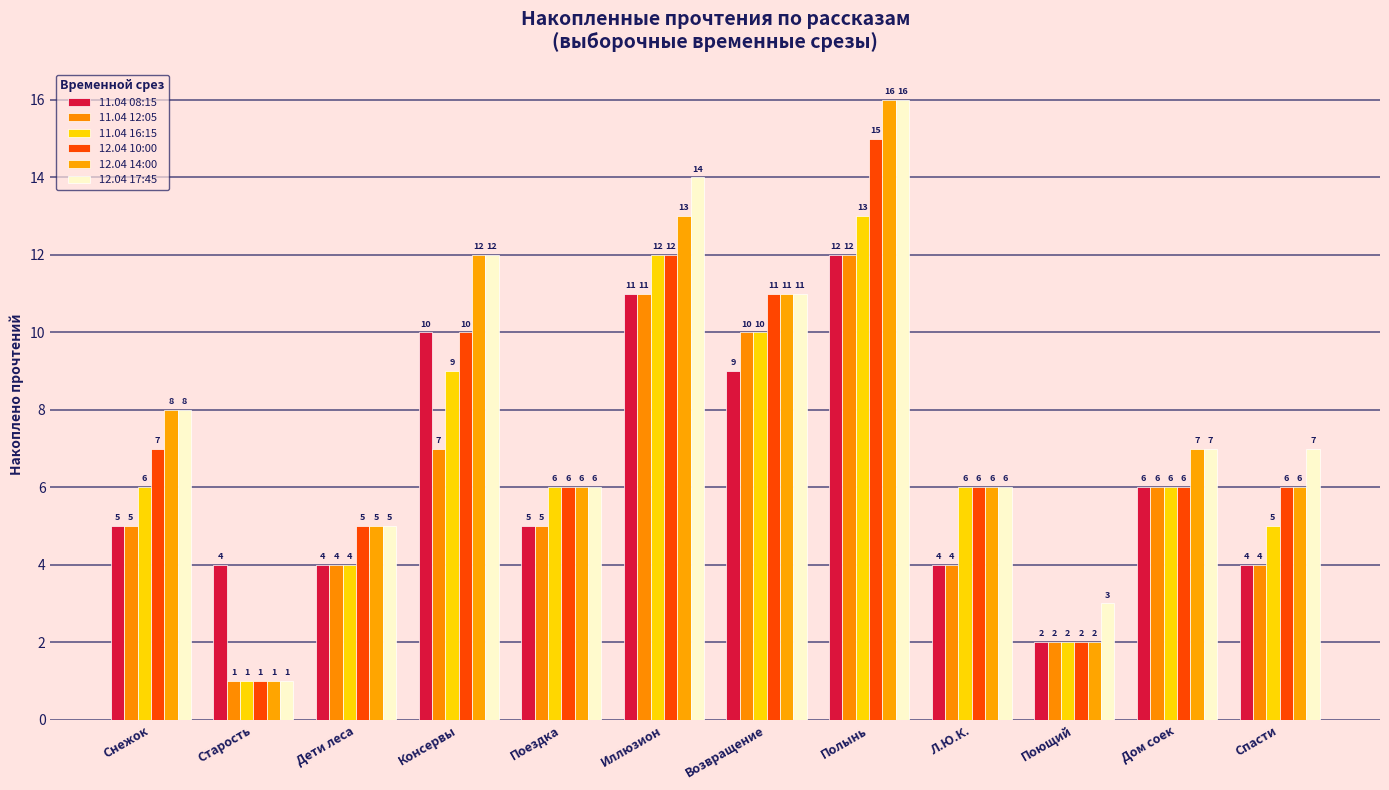

The 11.04 12:05 series shows 3 at Полынь. True or false?

False